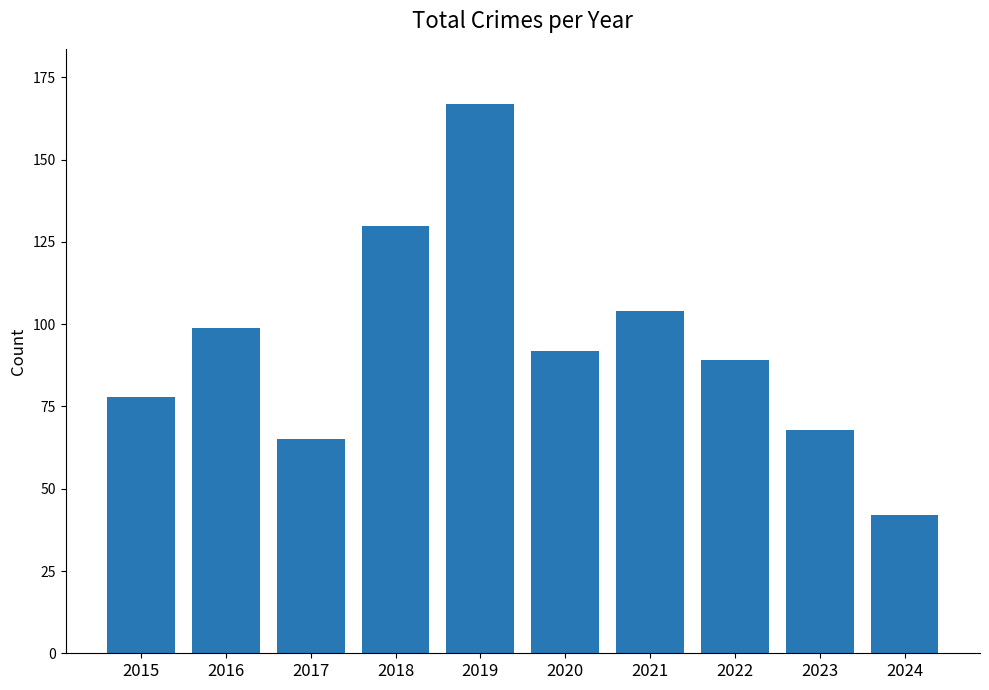

What is the change in value from 2016 to 2022?

-10